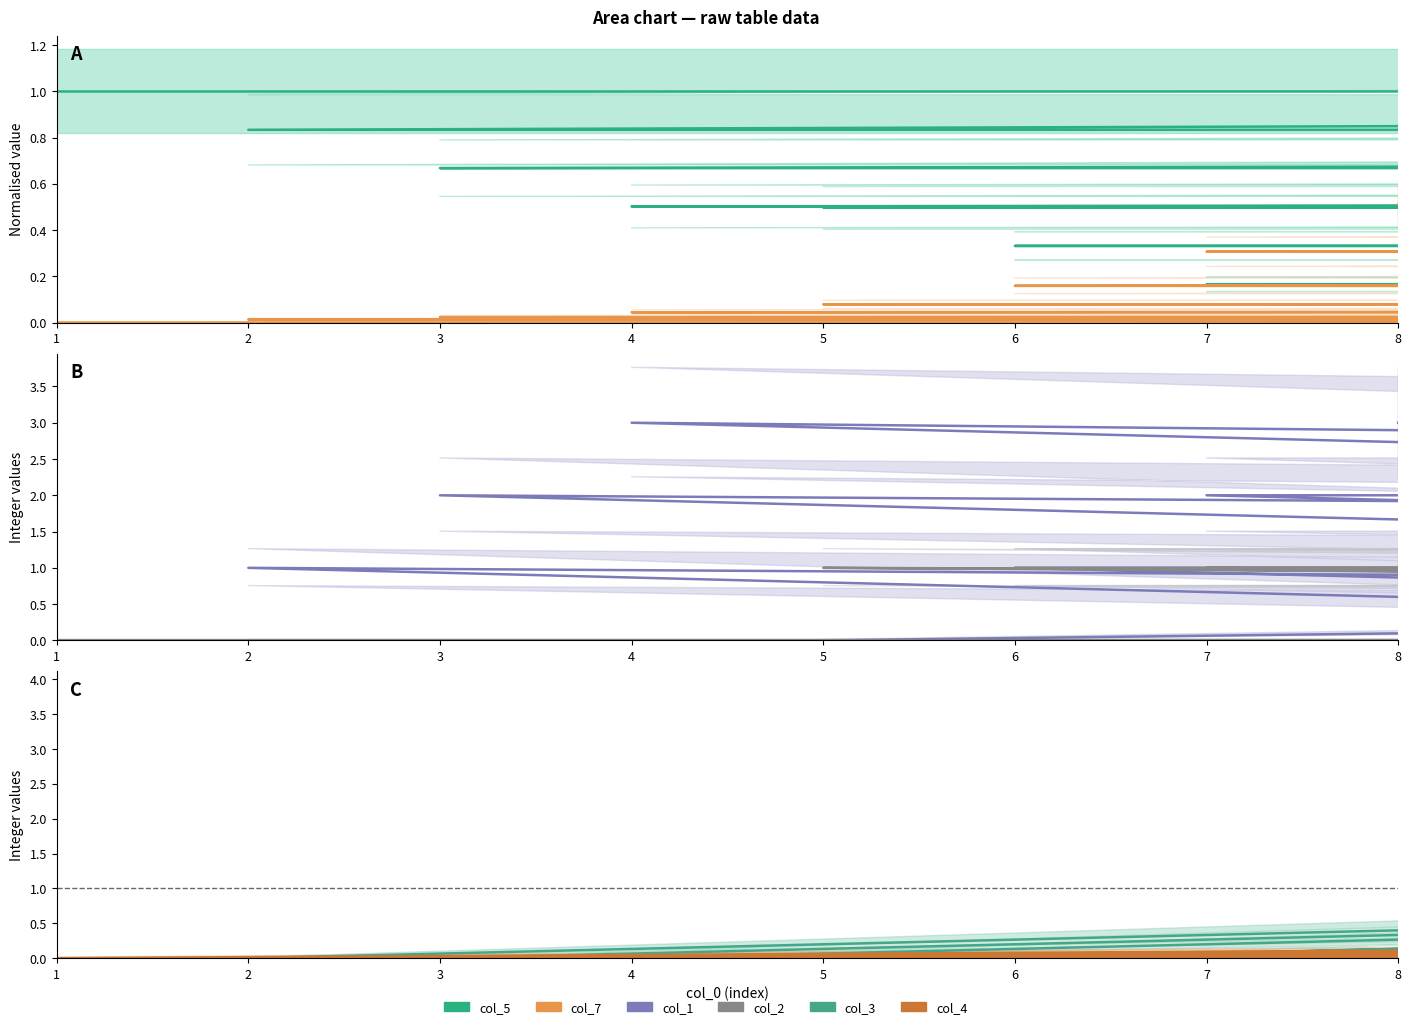

Which series ends up on top after the final intersection of col_1 and col_4?

col_1